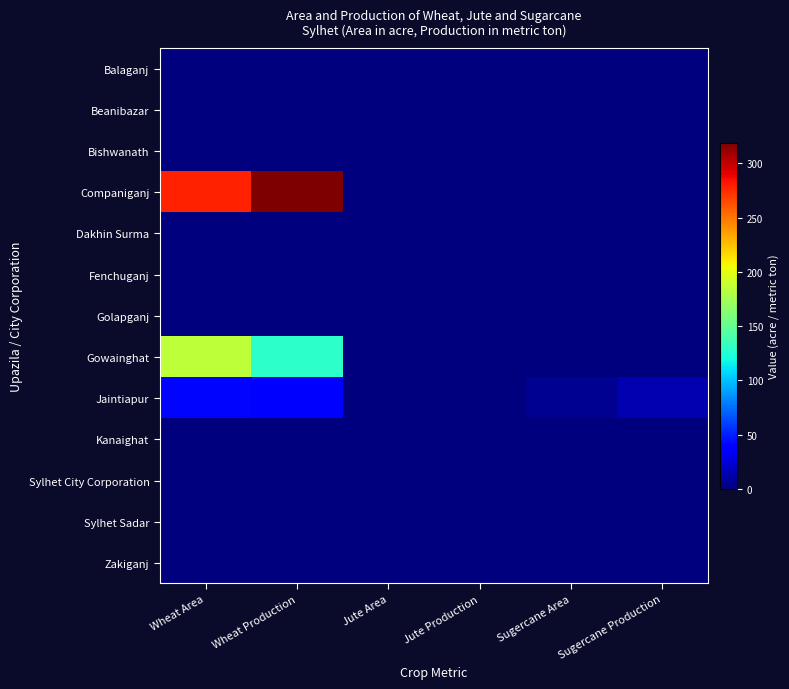

At how many categories does at least one series exceed 120?

2